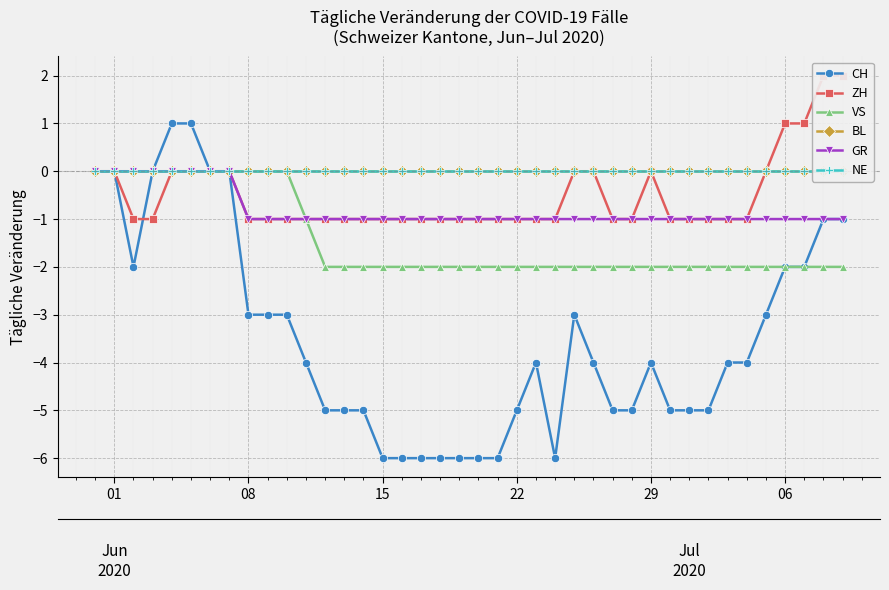

What are all the series names shown in the legend?

CH, ZH, VS, BL, GR, NE